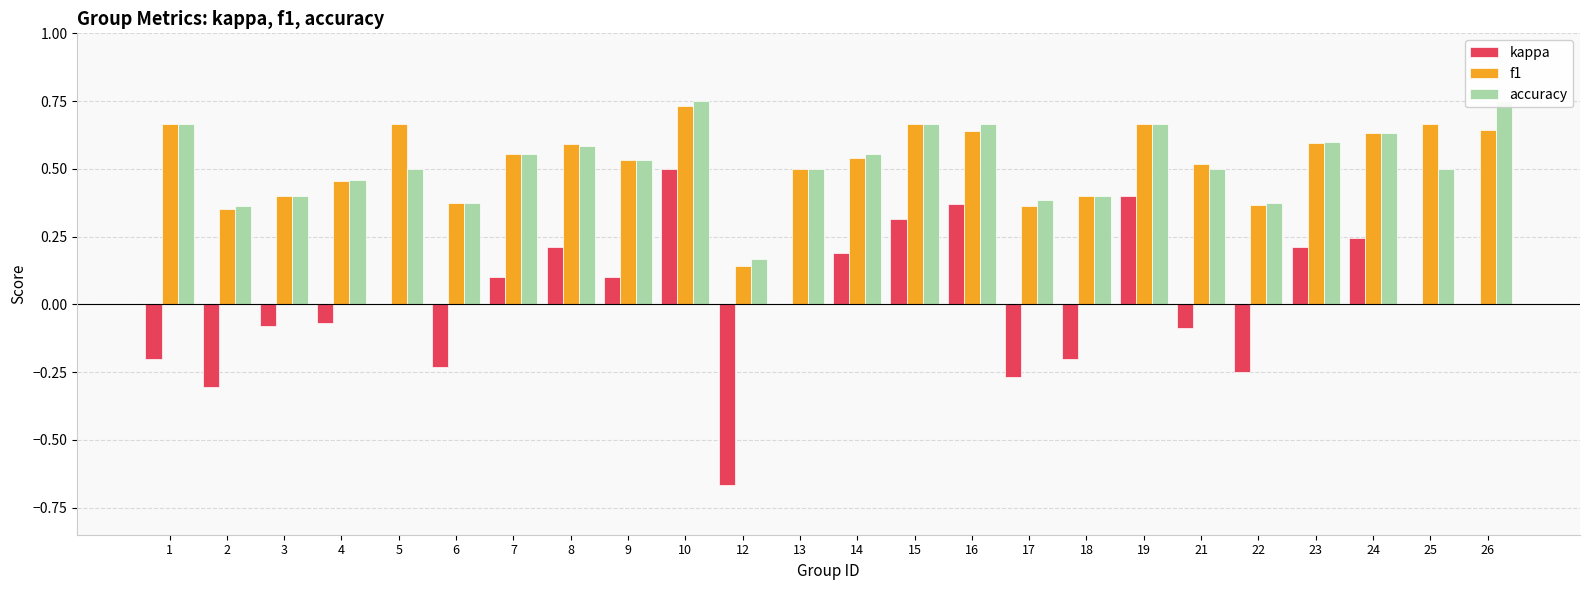

Between 15 and 17, which series saw the biggest shift?

kappa